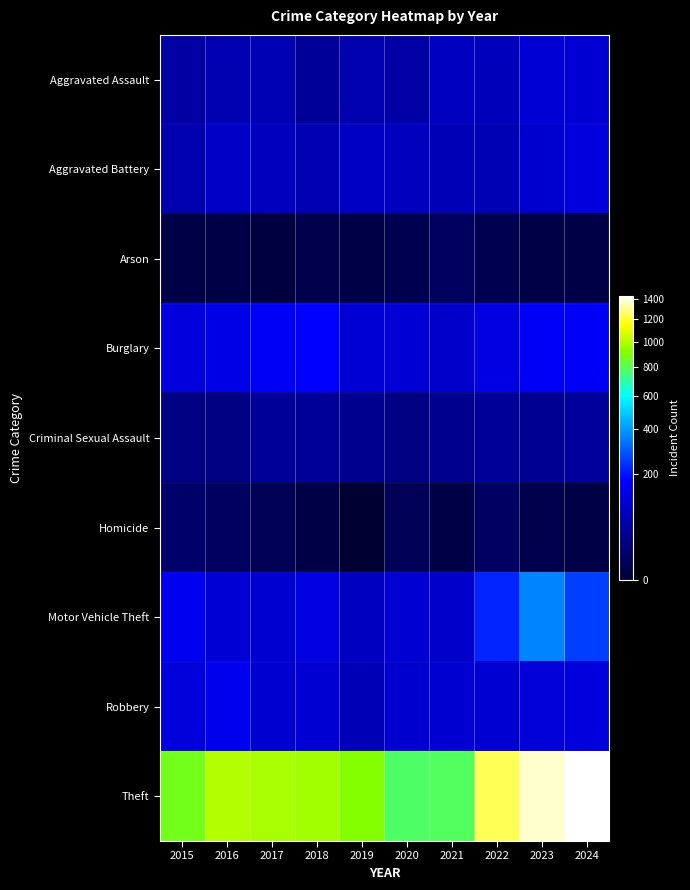

Which series has the largest total across all categories?

Theft